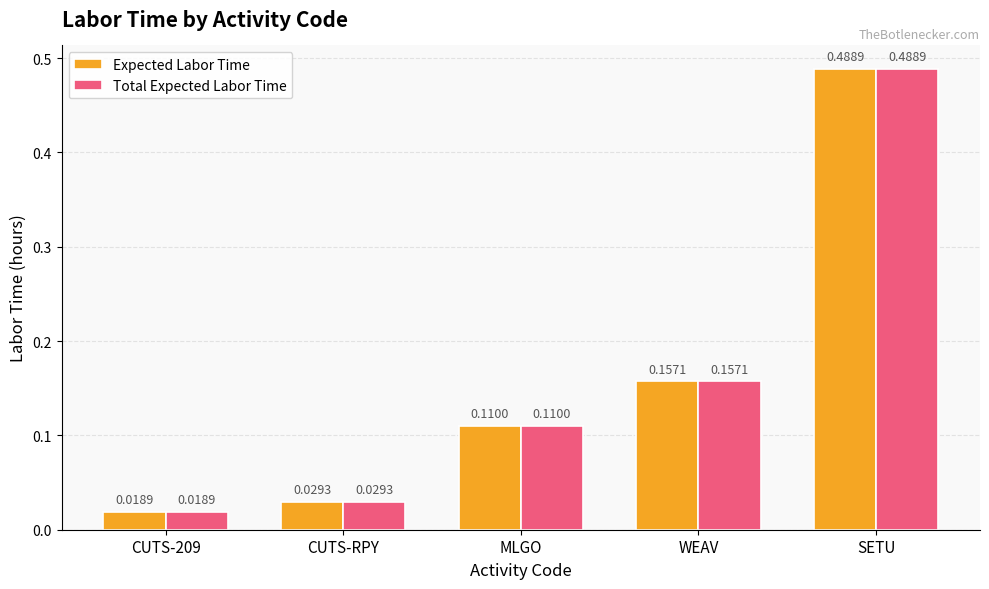

Is the value of Expected Labor Time at MLGO greater than the value of Total Expected Labor Time at WEAV?

No